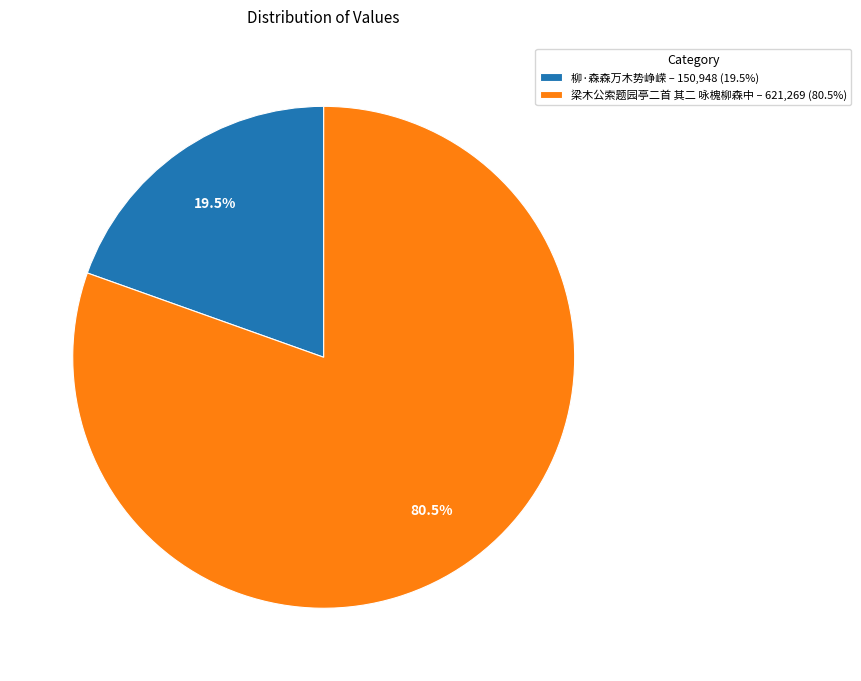

How many segments does this pie chart have?

2